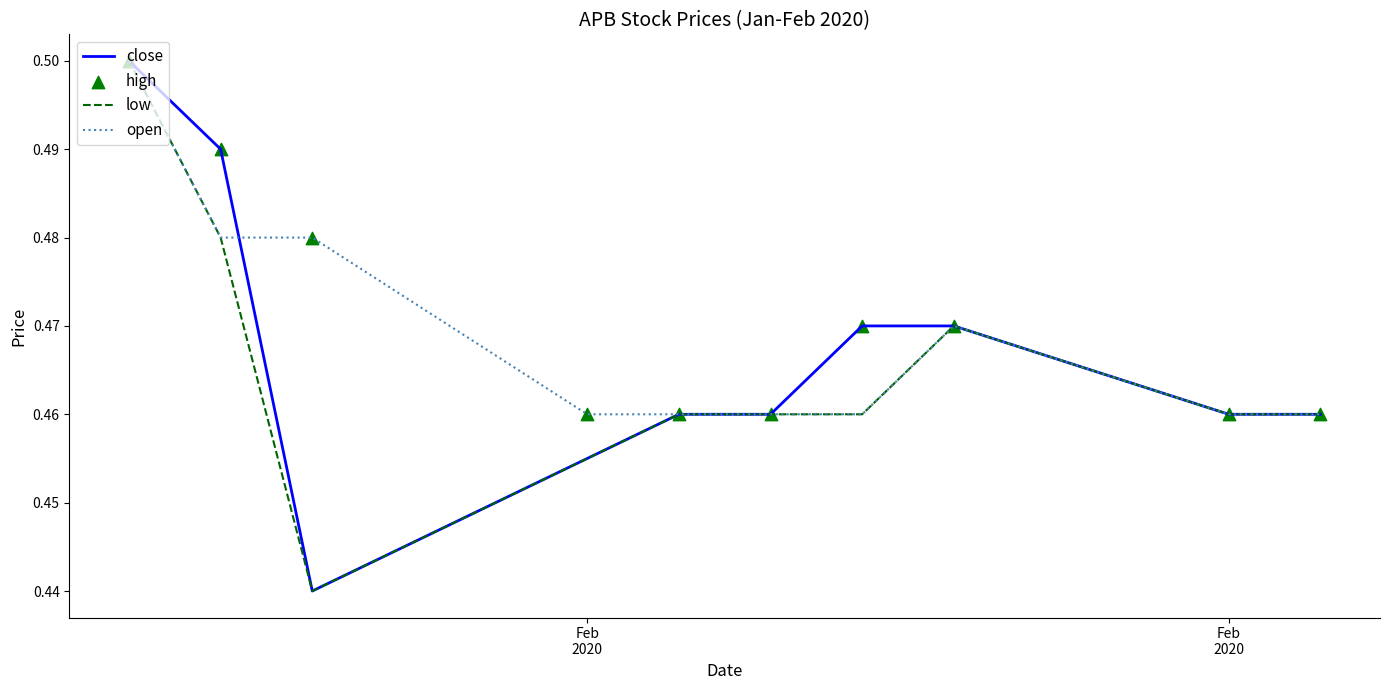

At how many categories does at least one series exceed 0?

10